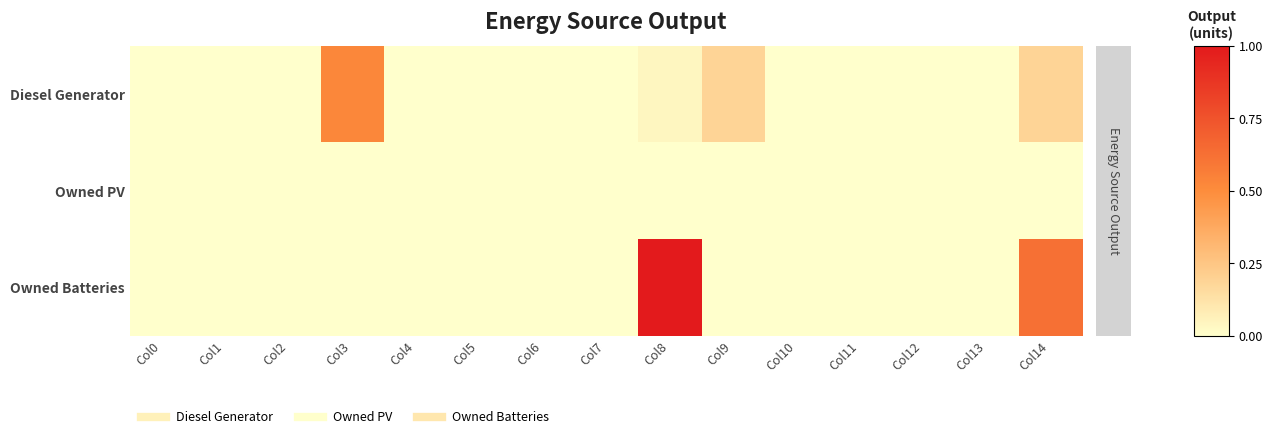

Reading left to right, what are all the values shown in this chart?

Diesel Generator: Col0=0.0	Col1=0.0	Col2=0.0	Col3=0.5	Col4=0.0	Col5=0.0	Col6=0.0	Col7=0.0	Col8=0.0	Col9=0.2	Col10=0.0	Col11=0.0	Col12=0.0	Col13=0.0	Col14=0.2
Owned PV: Col0=0.0	Col1=0.0	Col2=0.0	Col3=0.0	Col4=0.0	Col5=0.0	Col6=0.0	Col7=0.0	Col8=0.0	Col9=0.0	Col10=0.0	Col11=0.0	Col12=0.0	Col13=0.0	Col14=0.0
Owned Batteries: Col0=0.0	Col1=0.0	Col2=0.0	Col3=0.0	Col4=0.0	Col5=0.0	Col6=0.0	Col7=0.0	Col8=1.0	Col9=0.0	Col10=0.0	Col11=0.0	Col12=0.0	Col13=0.0	Col14=0.6